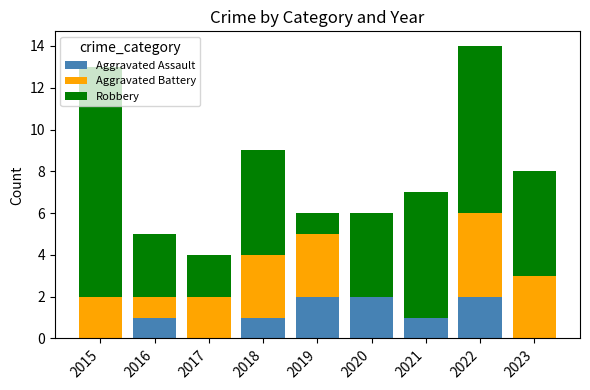

The Aggravated Assault series shows 1 at 2021. True or false?

True